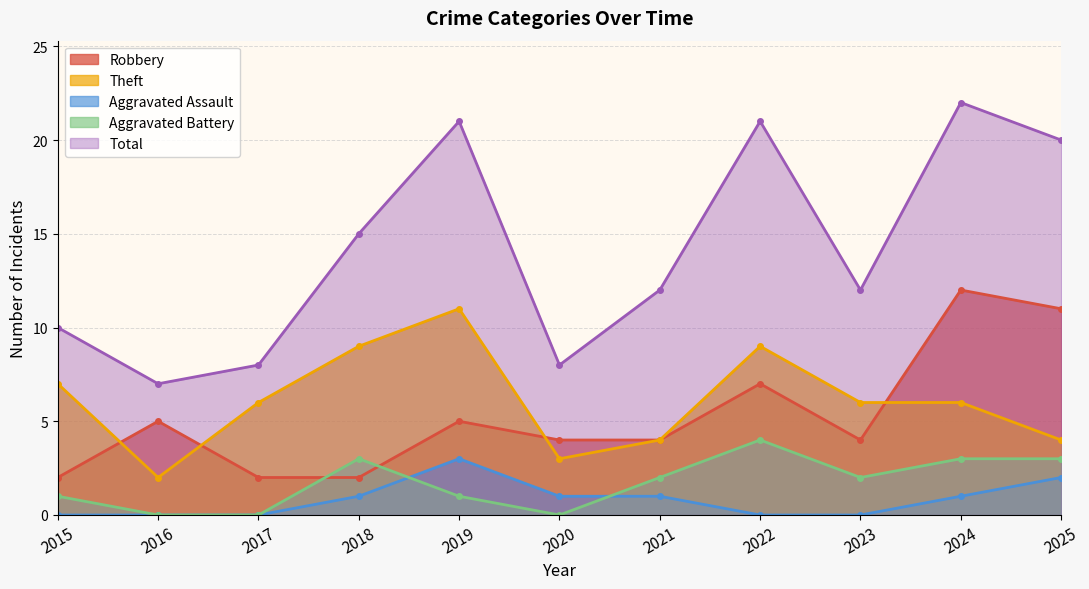

Between 2016 and 2015, which is larger?

2016